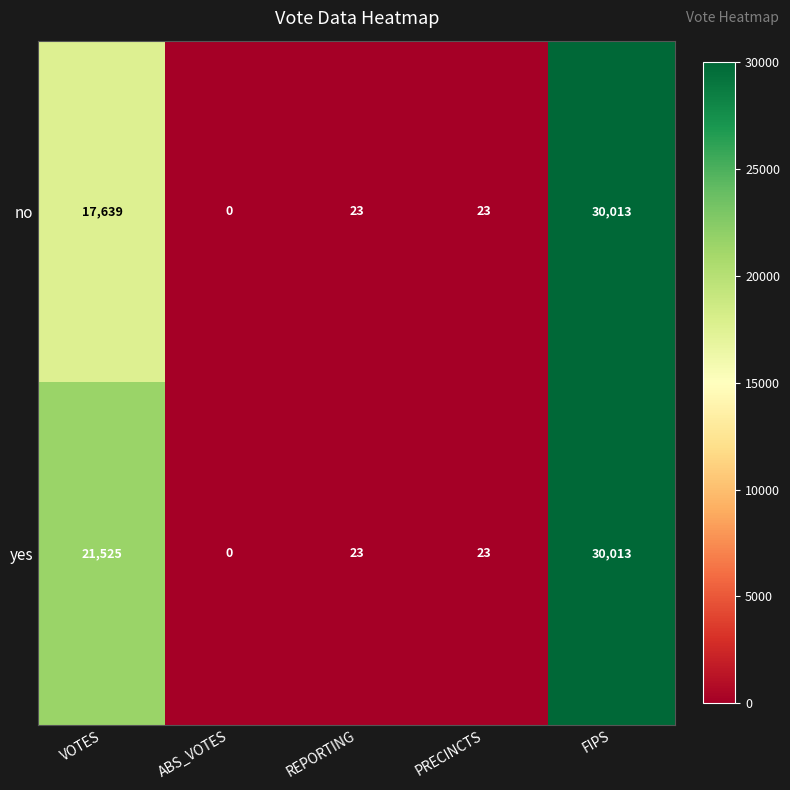

The no series shows 23 at REPORTING. True or false?

True